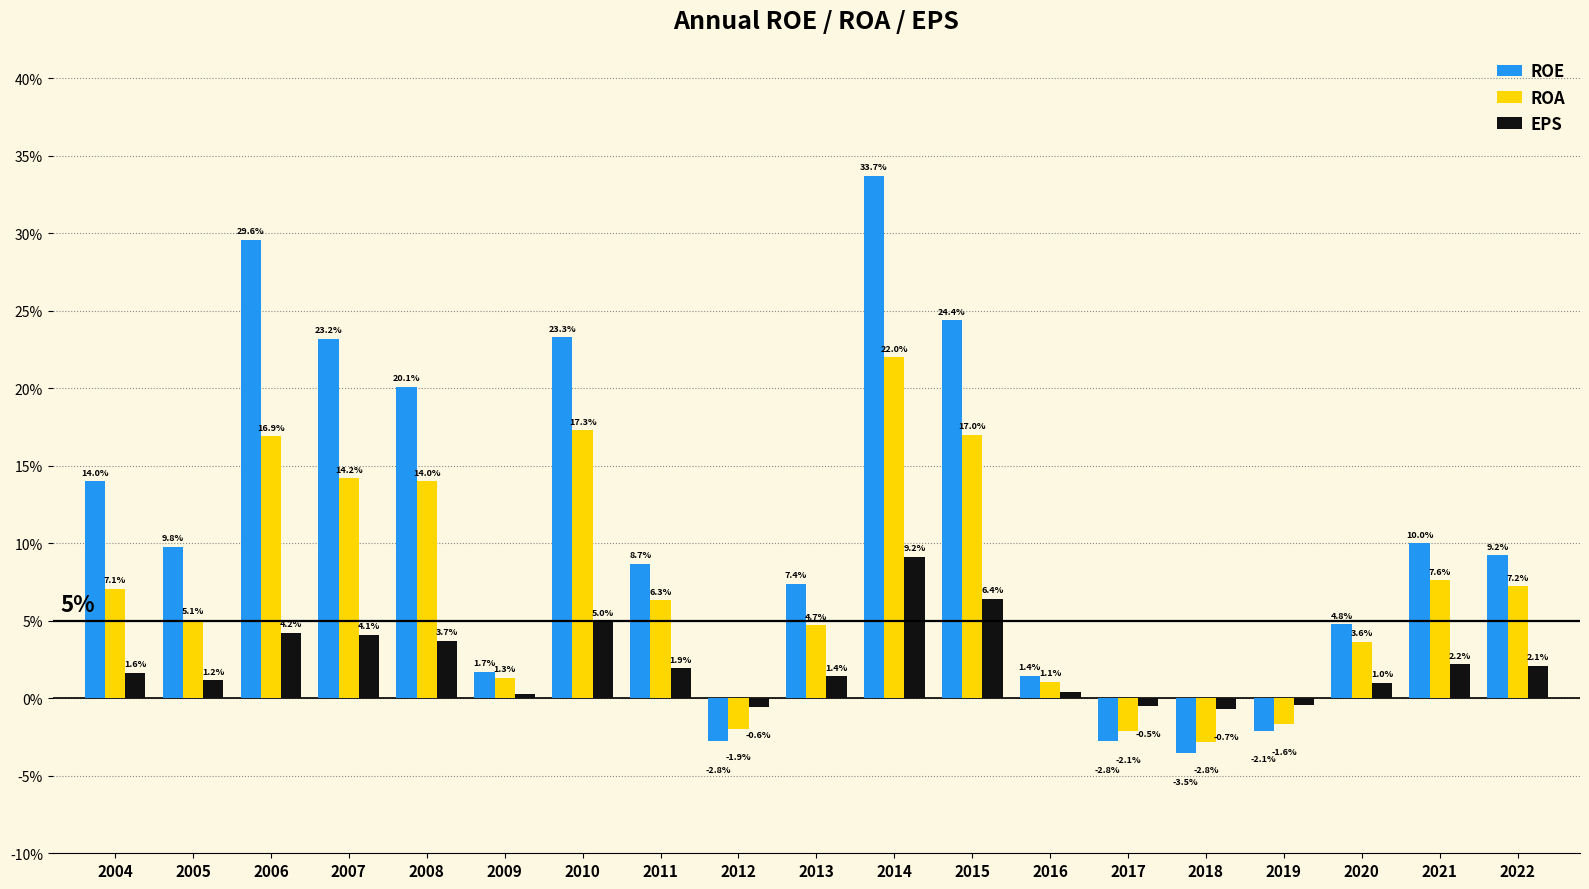

Which series changed the most between 2007 and 2014?

ROE